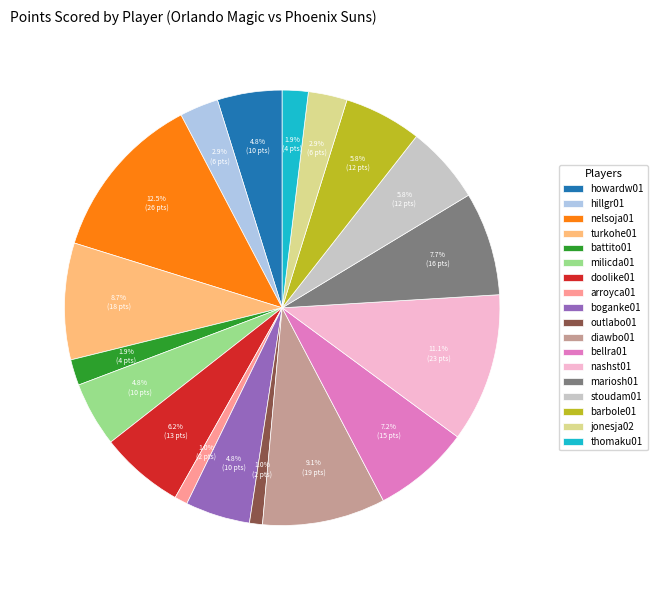

Which has a higher value, hillgr01 or diawbo01?

diawbo01